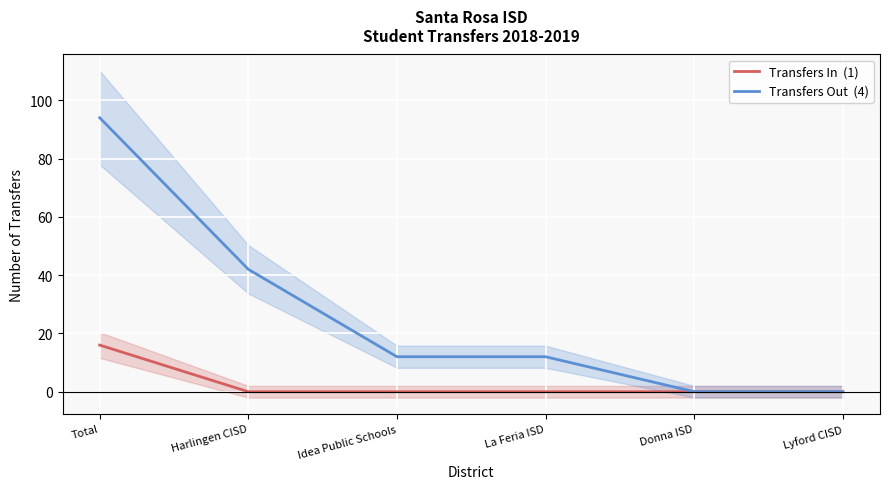

Rank the series by their average value, from lowest to highest.

Transfers In, Transfers Out